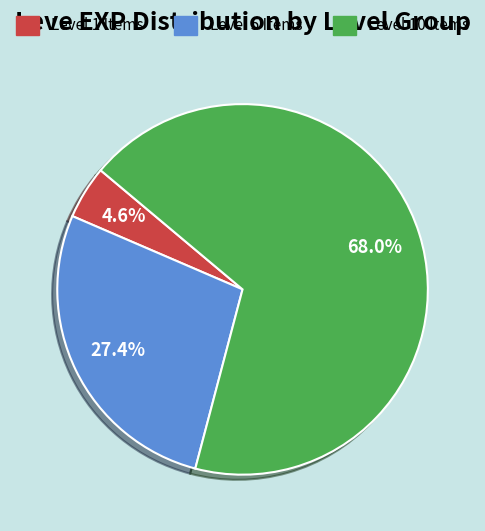

Is there a majority slice in this chart?

Yes